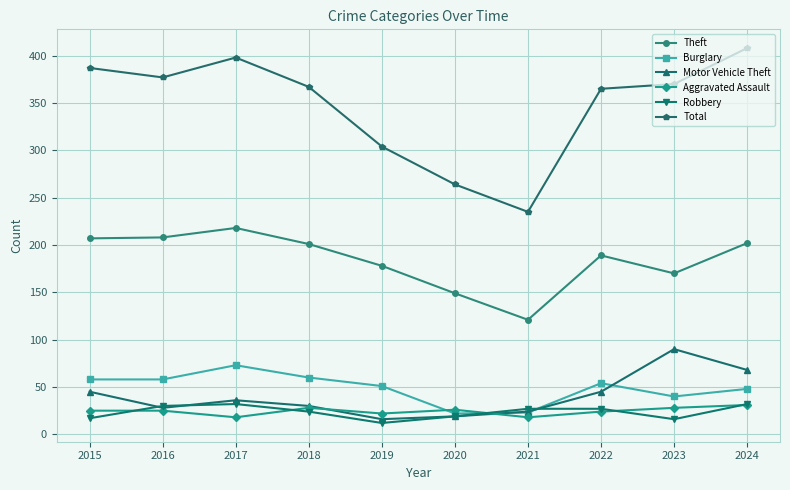

What is the difference between the maximum and minimum values in the Robbery series?

20